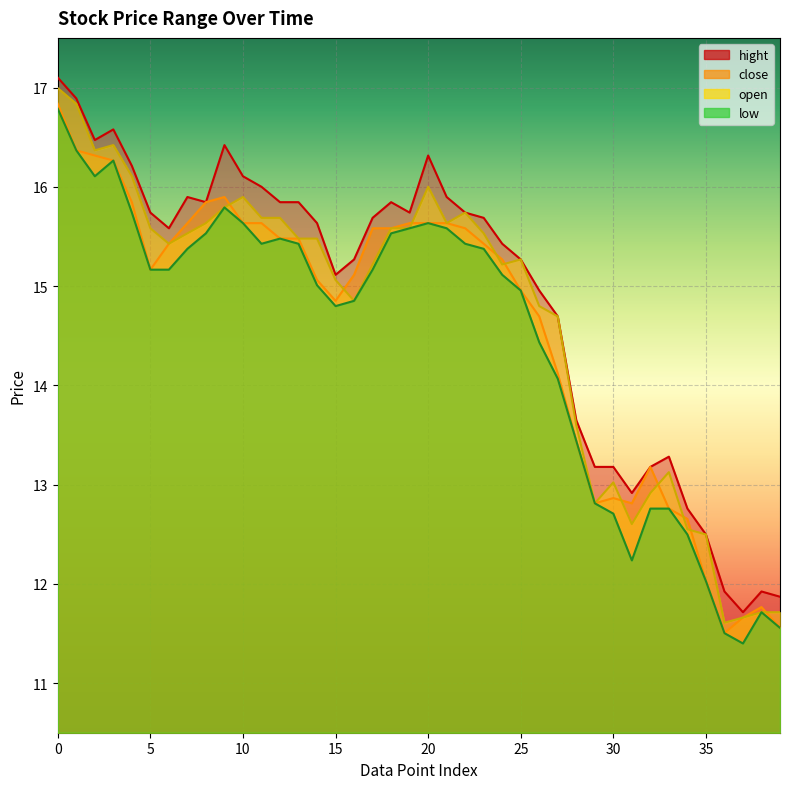

Is it true that low equals 21.5 at 32?

False